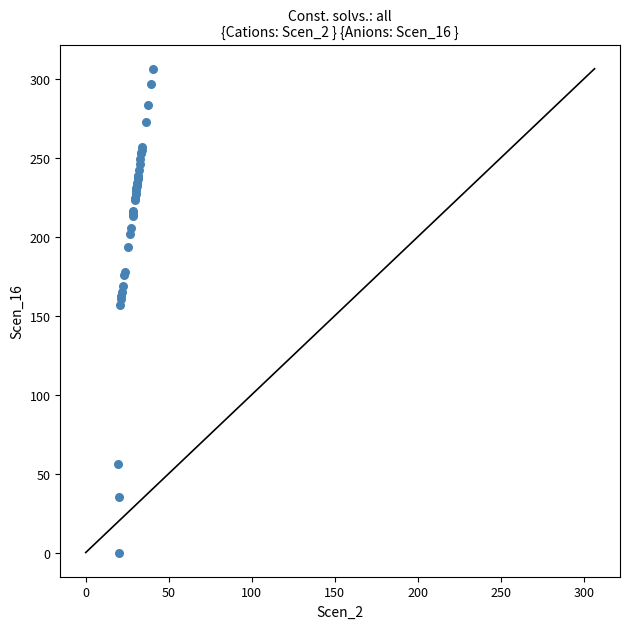

What Y value in the scatter plot is closest to 153?

157.2